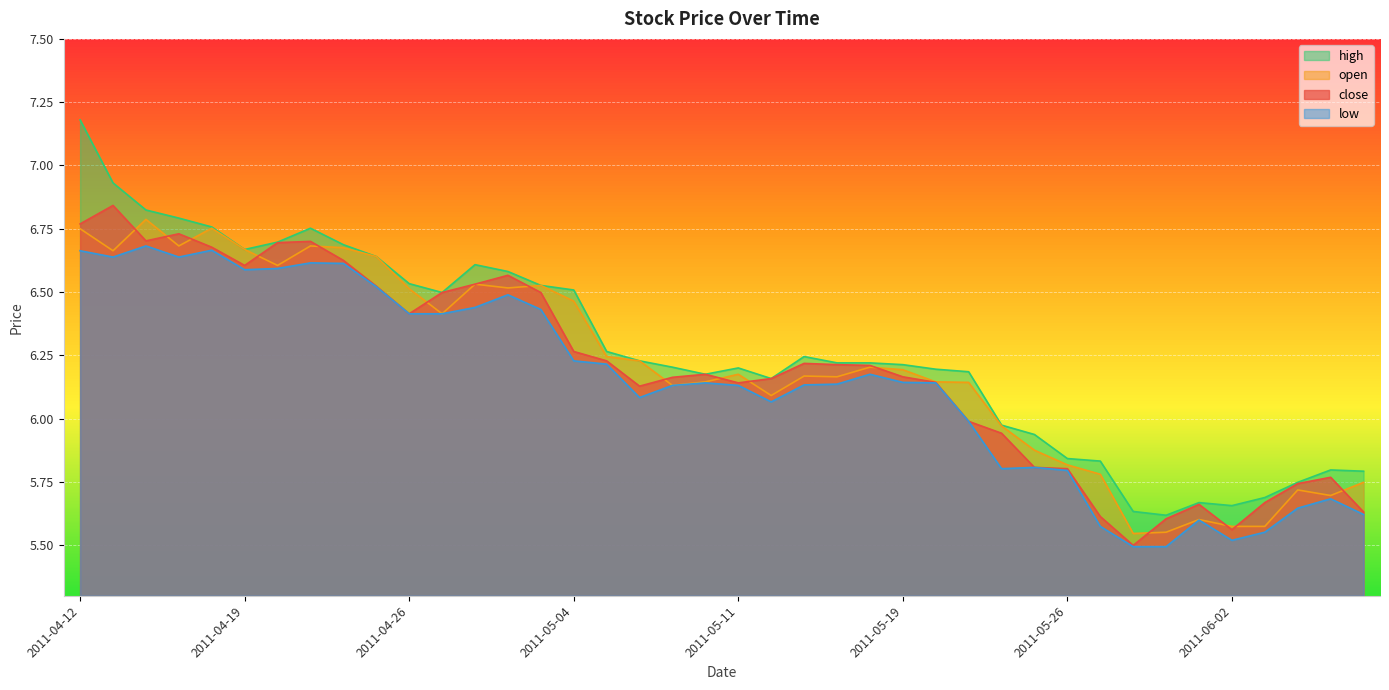

How many lines are shown in the chart?

4